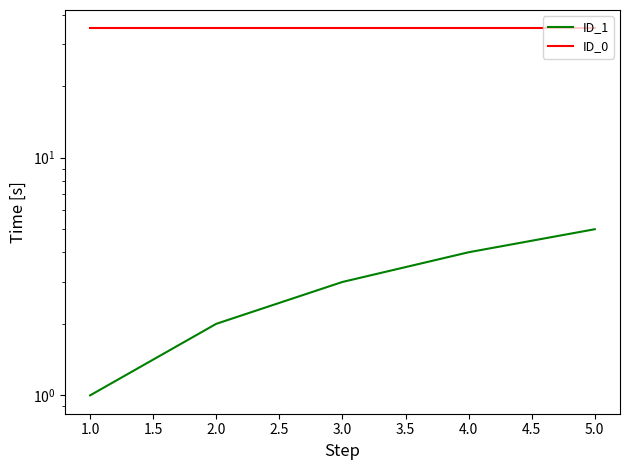

What is the total value across all series at 2.0?

37